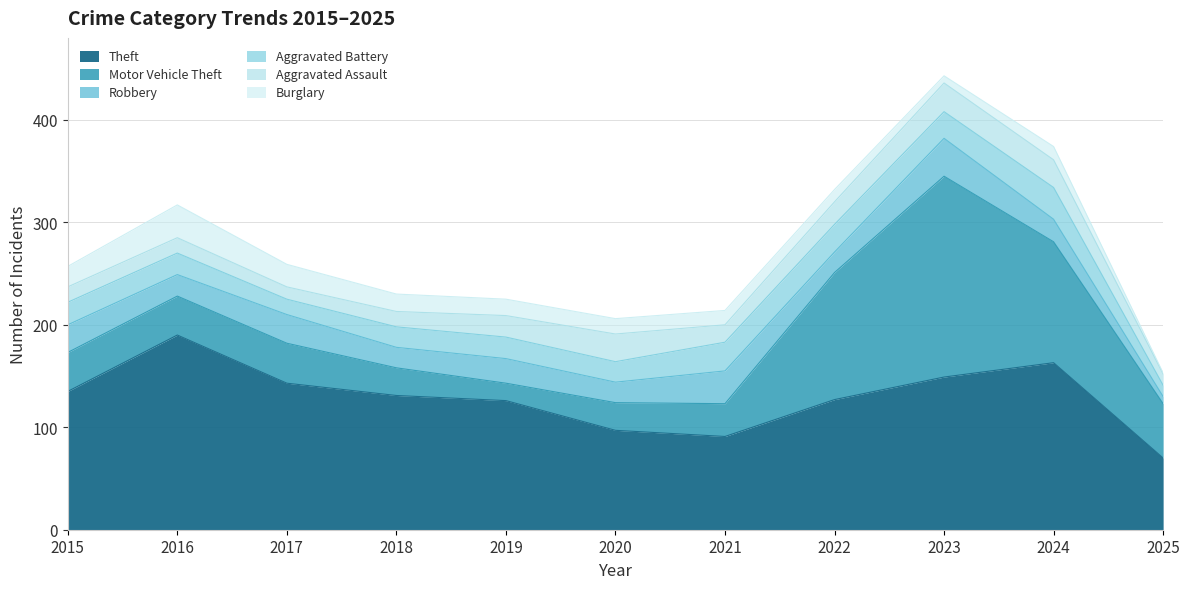

Does the chart display data point markers on the line(s)?

No